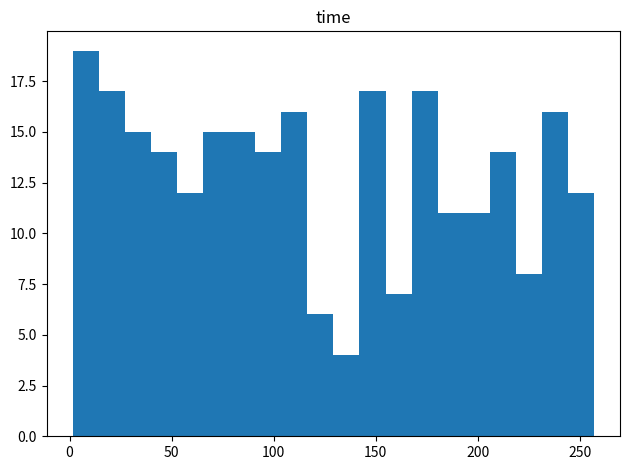

Around what value on the x-axis is the tallest bar? Give the approximate position of its centre, as read against the axis.

10